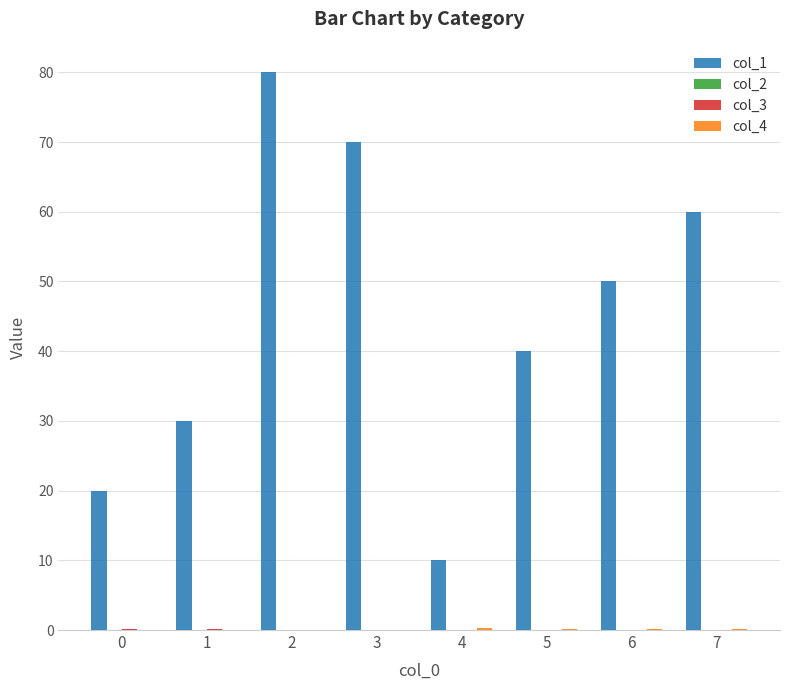

True or false: col_1 has a value of 6.9 at 4.

False